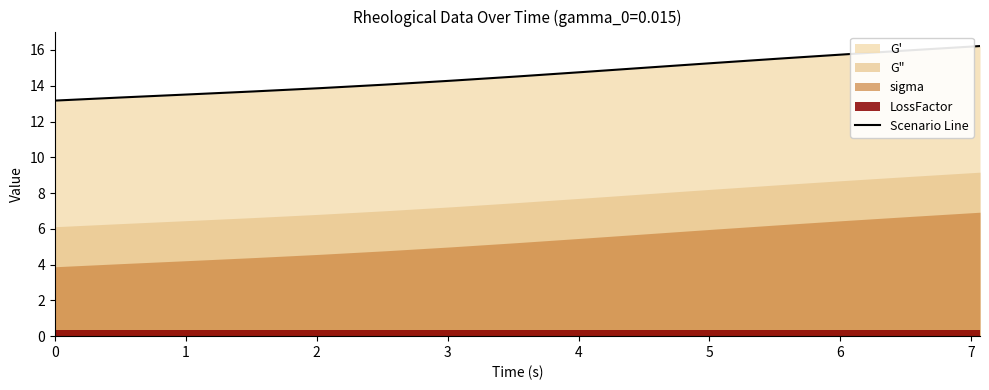

What is the difference between the second highest and second lowest values?

2.7